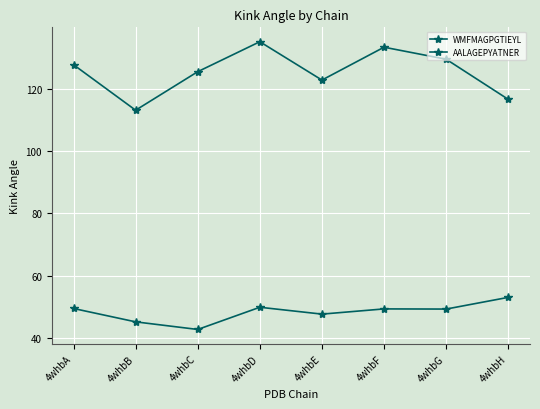

How many series are shown in this chart?

2